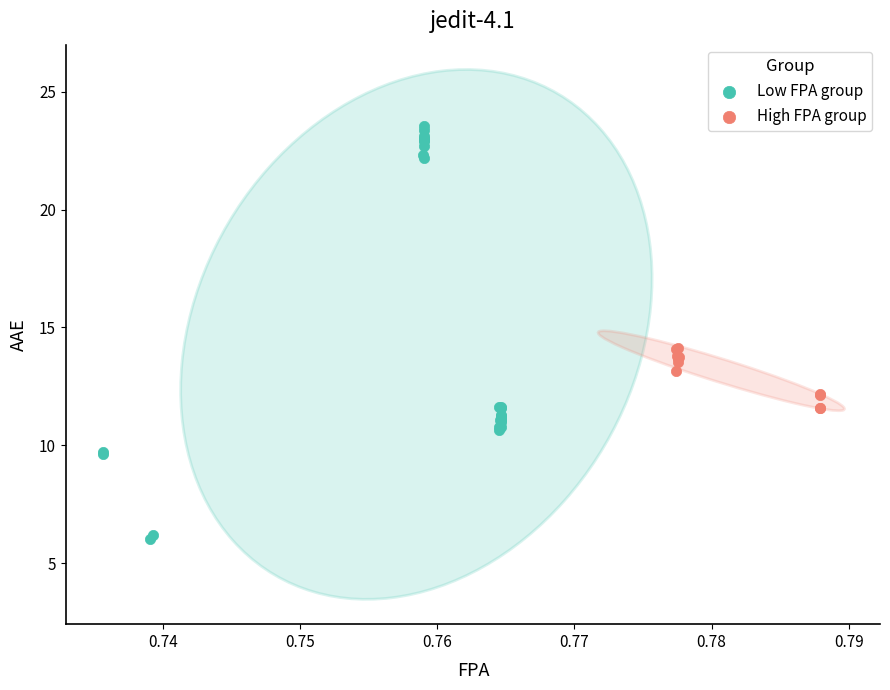

What are all the series names shown in the legend?

Low FPA group, High FPA group